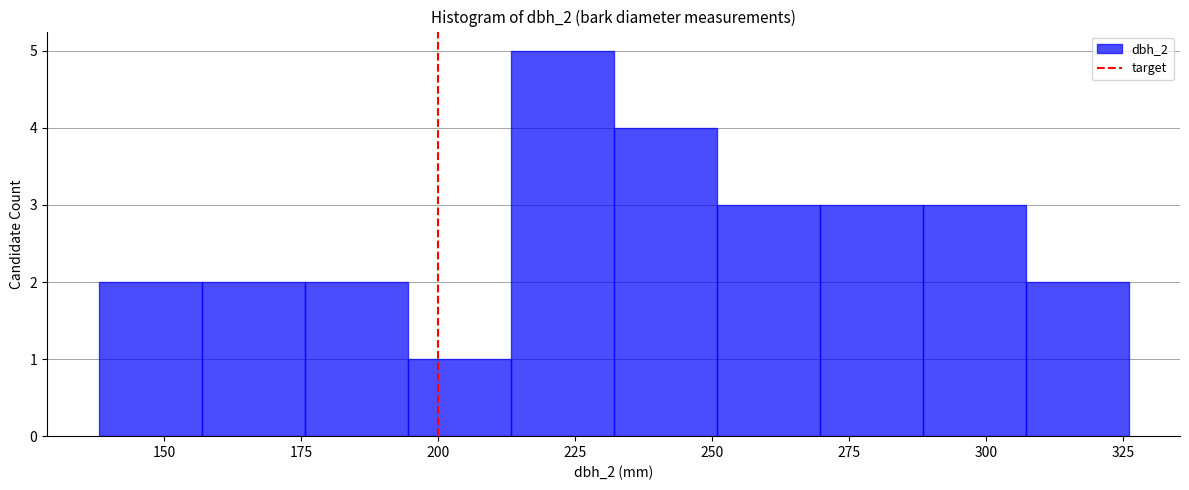

Around what value on the x-axis is the tallest bar? Give the approximate position of its centre, as read against the axis.

225